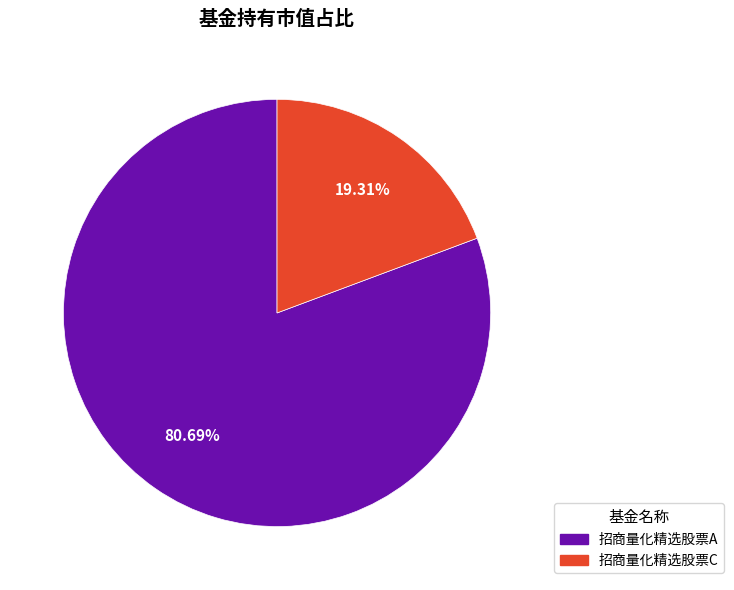

What percentage is NOT represented by 招商量化精选股票A?

19.3%